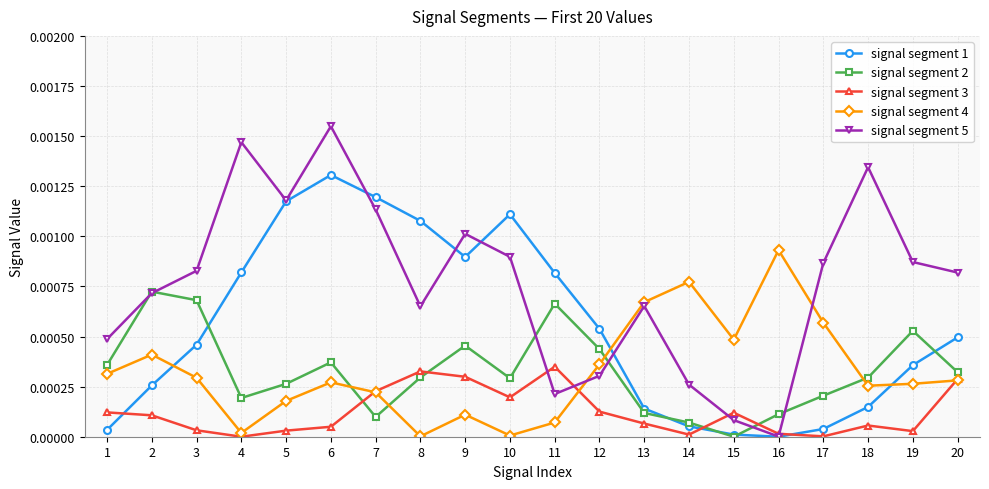

Is the value of signal segment 3 at 18 greater than the value of signal segment 1 at 11?

No